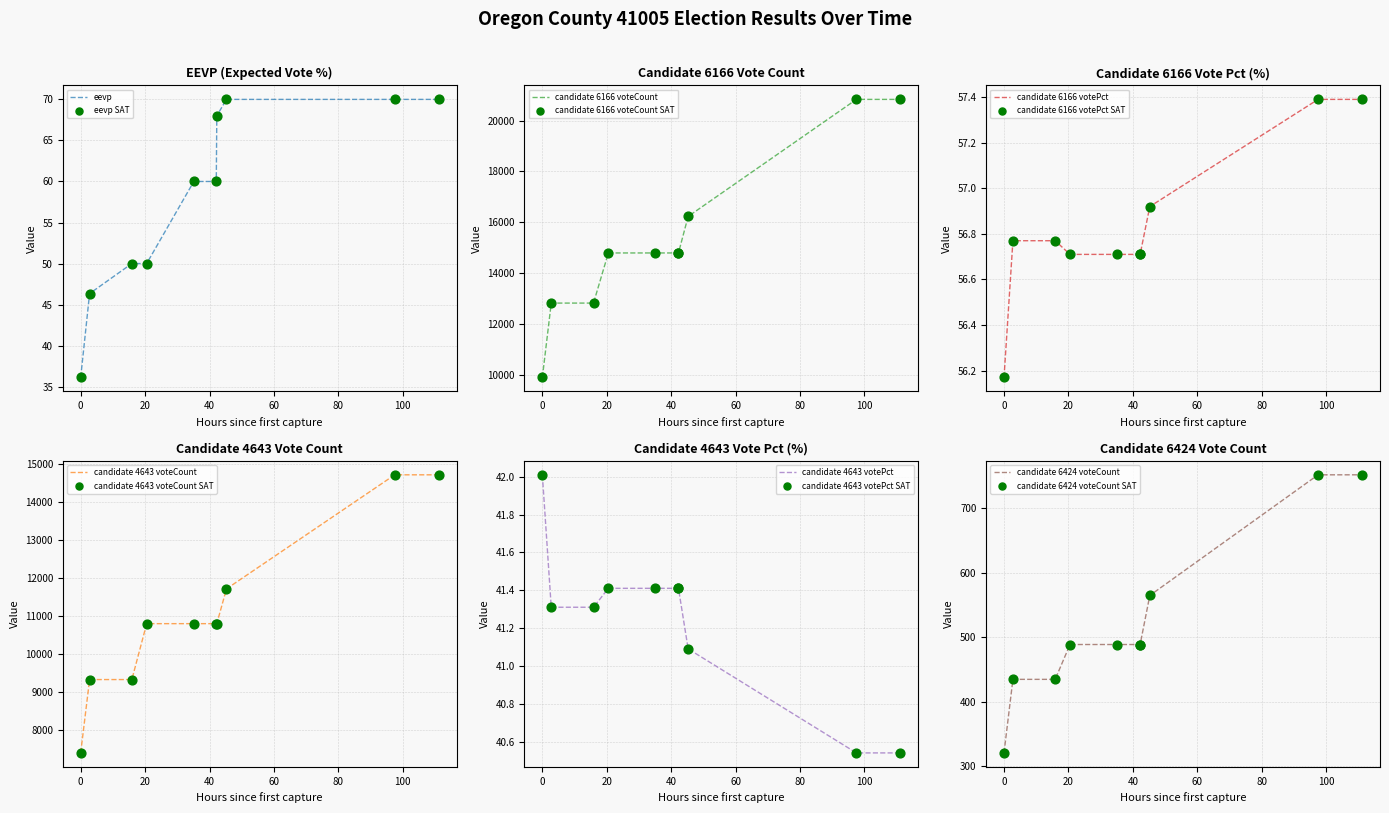

What are all the series names shown in the legend?

eevp, candidate 6166 voteCount, candidate 6166 votePct, candidate 4643 voteCount, candidate 4643 votePct, candidate 6424 voteCount